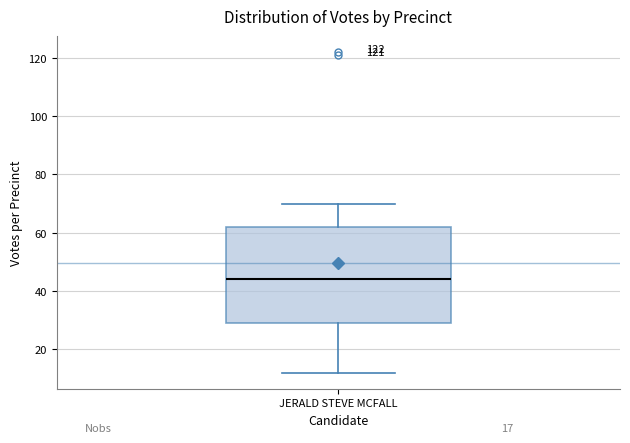

Read this box plot against the y-axis: the position of the median line, the range covered by the box, and the ends of both whiskers. The values are not printed on the chart, so give them approximately, as read against the axis.

median 44, box 30 to 62, whiskers 12 to 70